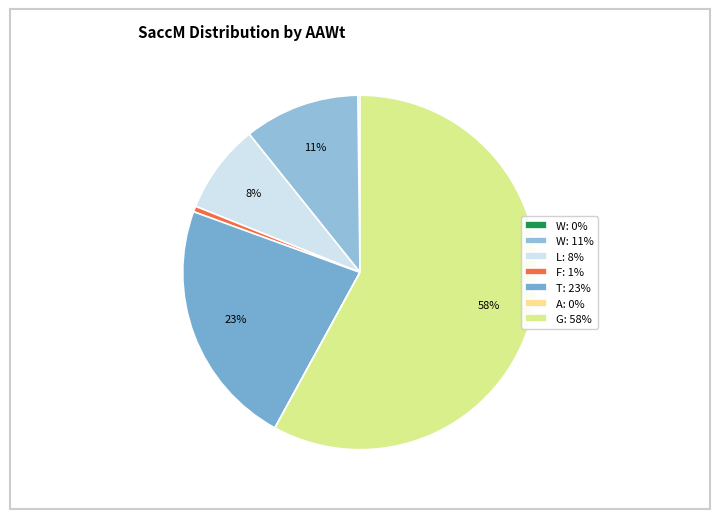

Is there a majority slice in this chart?

Yes